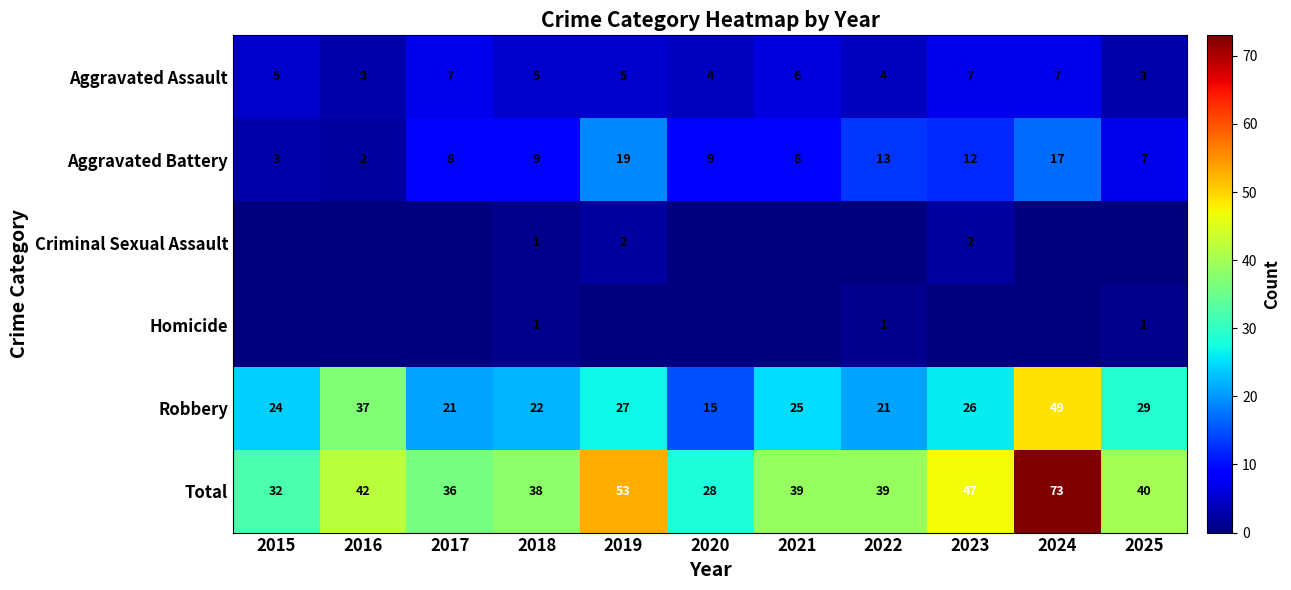

Which category has the lowest value in the Total series?

2020